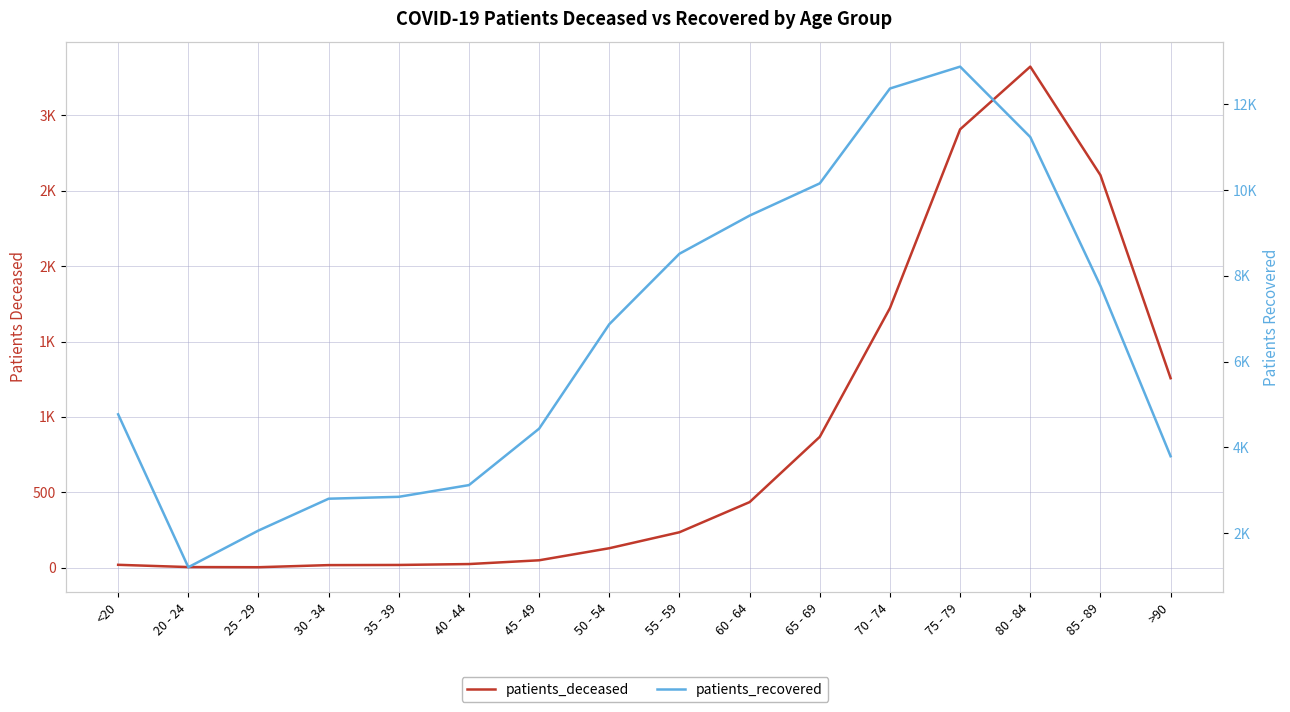

The value of patients_deceased at 45 - 49 is 71. True or false?

False